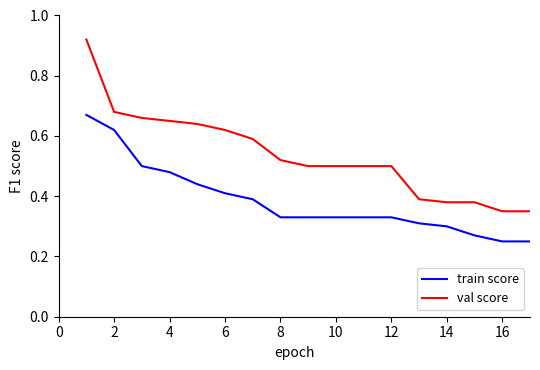

Which series has the largest total across all categories?

val score